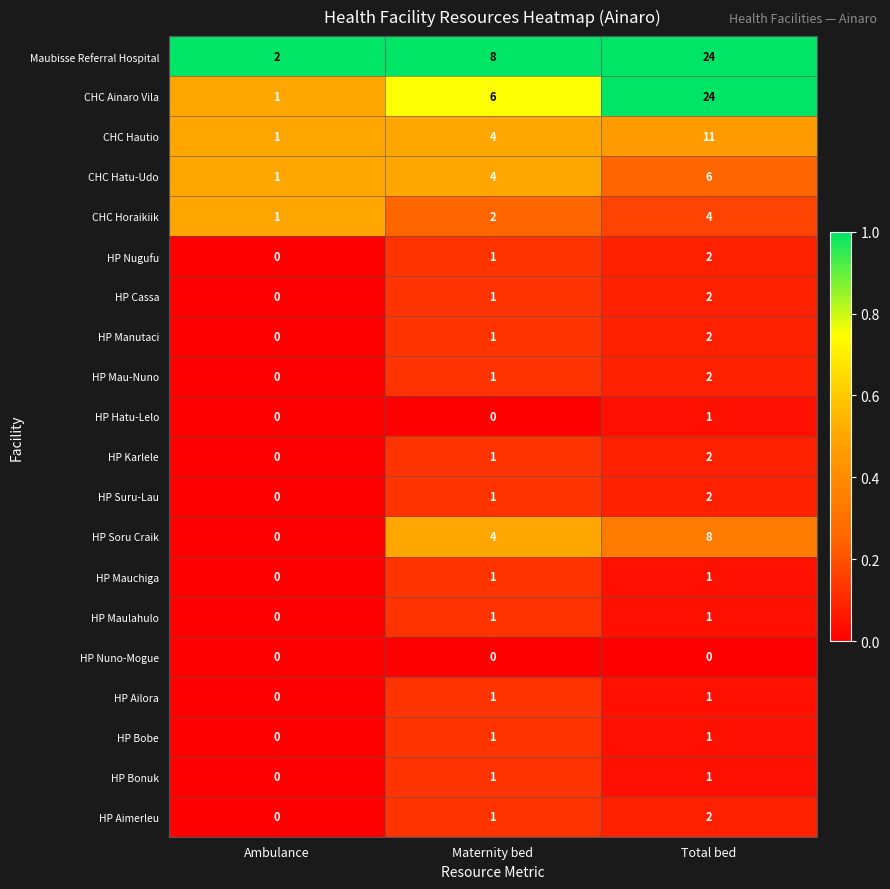

How many HP Mauchiga values are between 0 and 1?

3